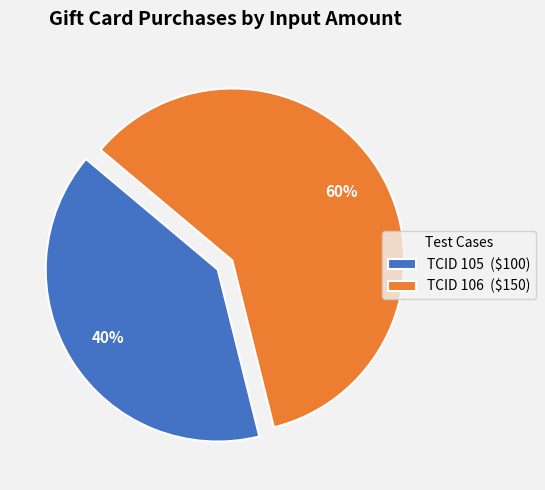

Is there a majority slice in this chart?

Yes